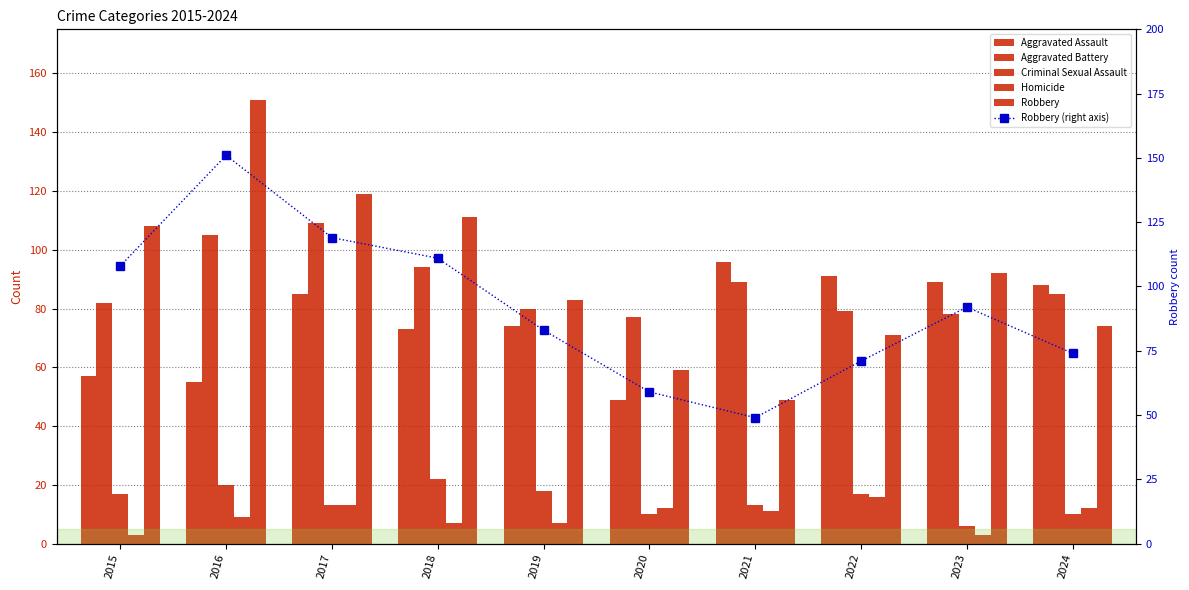

Reading right to left, list all the values displayed in this chart.

Aggravated Assault: 2024=88	2023=89	2022=91	2021=96	2020=49	2019=74	2018=73	2017=85	2016=55	2015=57
Aggravated Battery: 2024=85	2023=78	2022=79	2021=89	2020=77	2019=80	2018=94	2017=109	2016=105	2015=82
Criminal Sexual Assault: 2024=10	2023=6	2022=17	2021=13	2020=10	2019=18	2018=22	2017=13	2016=20	2015=17
Homicide: 2024=12	2023=3	2022=16	2021=11	2020=12	2019=7	2018=7	2017=13	2016=9	2015=3
Robbery: 2024=74	2023=92	2022=71	2021=49	2020=59	2019=83	2018=111	2017=119	2016=151	2015=108
Robbery (right axis): 2024=74	2023=92	2022=71	2021=49	2020=59	2019=83	2018=111	2017=119	2016=151	2015=108